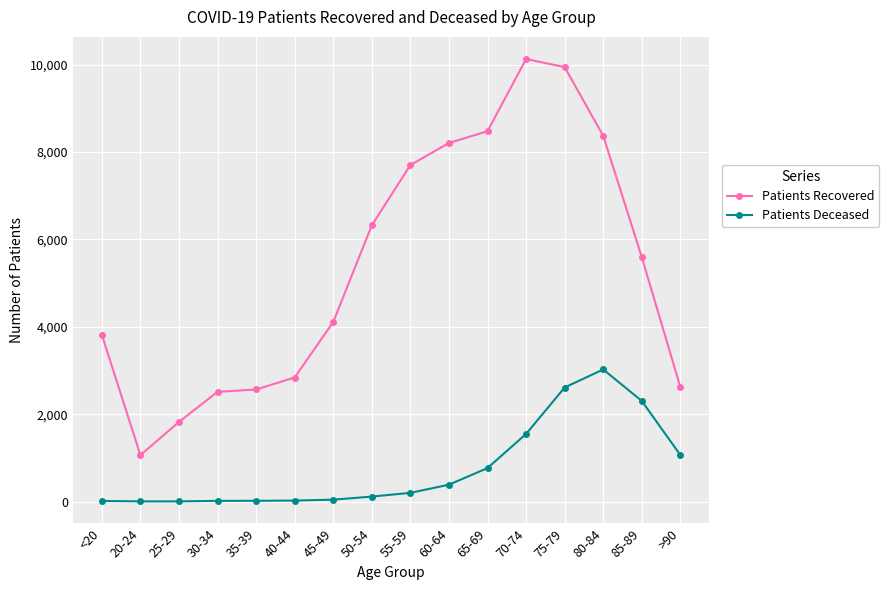

Rank the series by their average value, from lowest to highest.

Patients Deceased, Patients Recovered